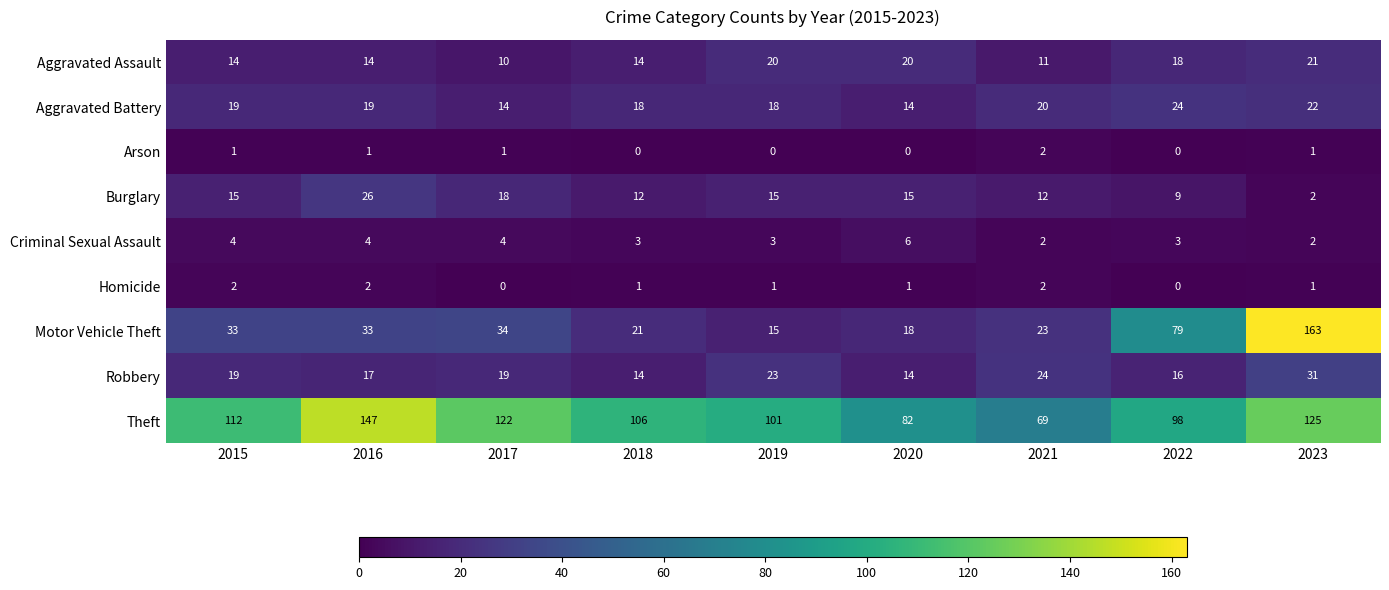

Which series has the largest total across all categories?

Theft